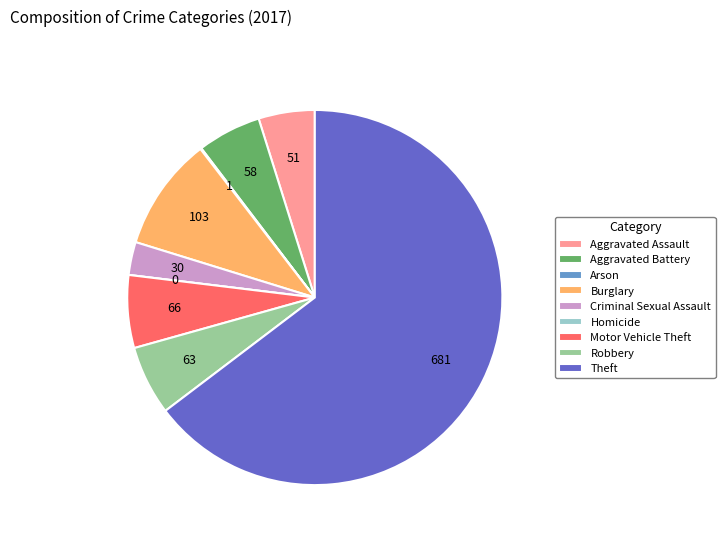

Is Theft the majority of the pie?

Yes